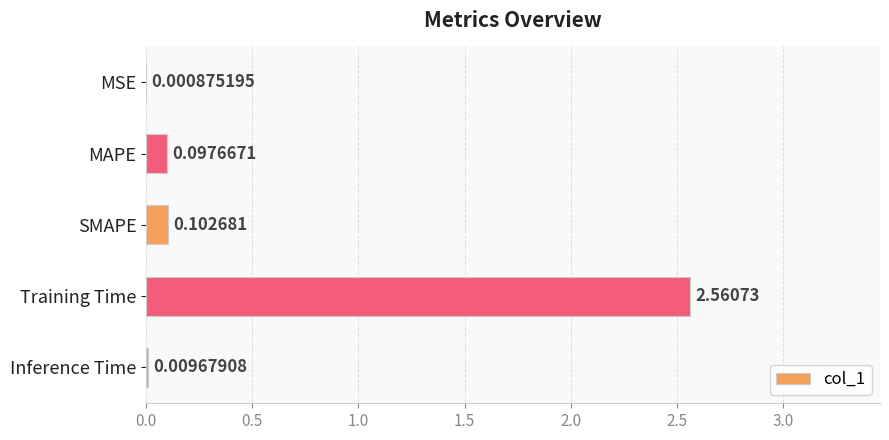

What is the change in value from MSE to Training Time?

+2.6